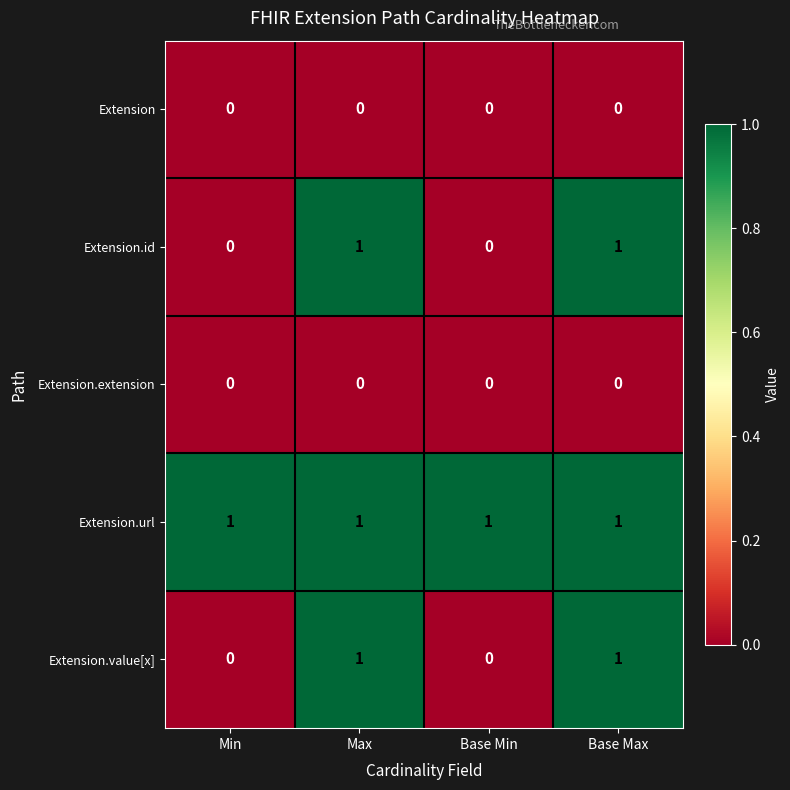

Is it true that Extension.value[x] equals 0 at Base Min?

True